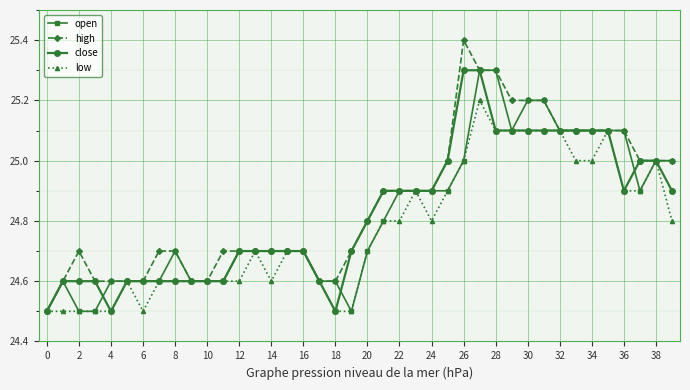

At how many categories does at least one series exceed 24?

40